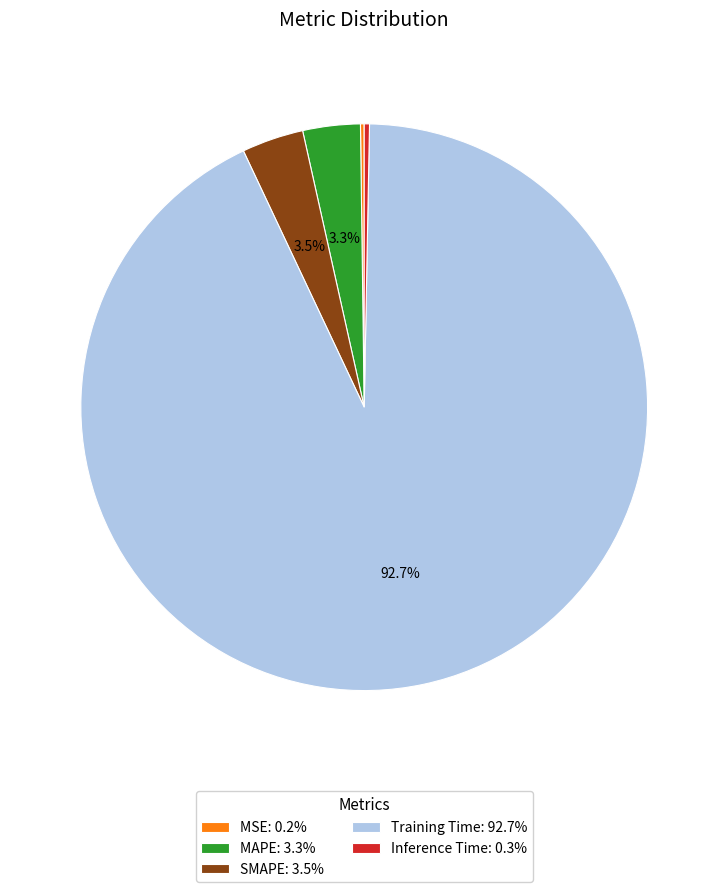

Does Training Time: 92.7% represent more than half of the total?

Yes